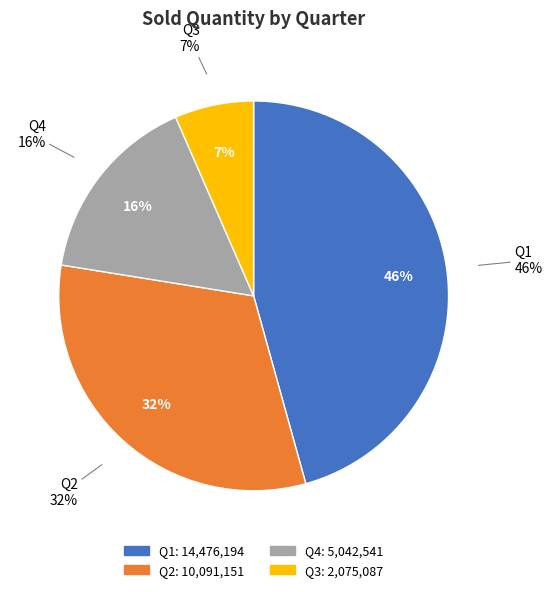

Count the number of slices in the pie.

4